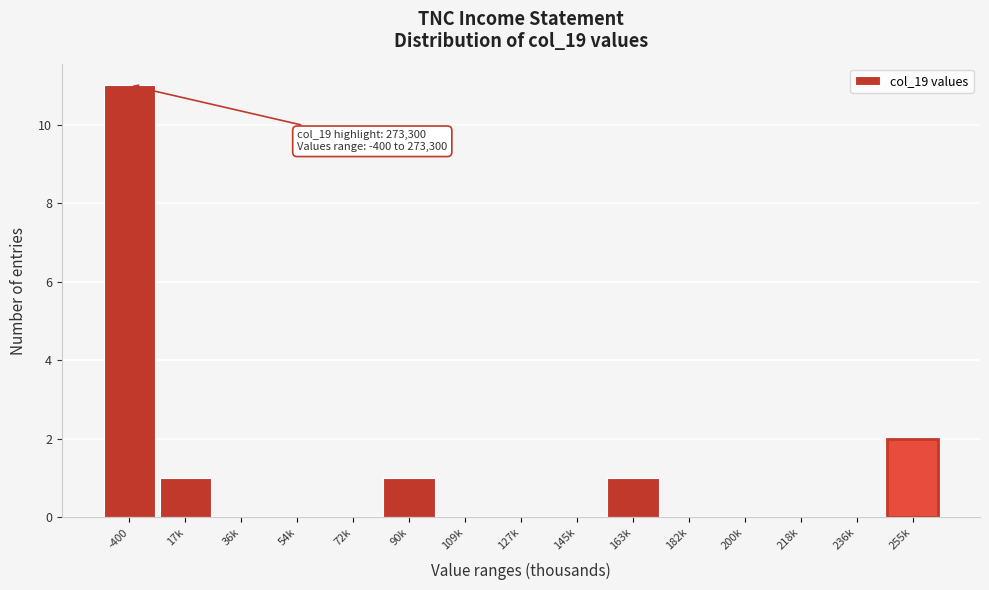

Reading right to left, transcribe all the data shown in this chart.

255k=2	236k=0	218k=0	200k=0	182k=0	163k=1	145k=0	127k=0	109k=0	90k=1	72k=0	54k=0	36k=0	17k=1	-400=11